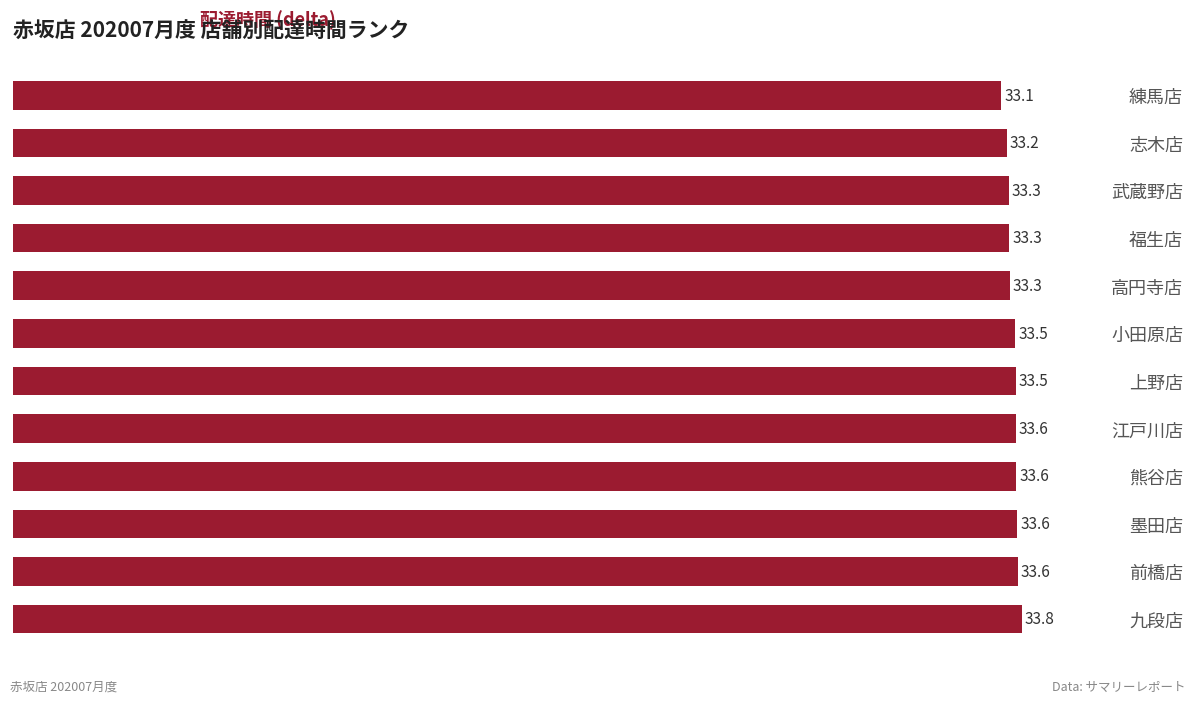

What is the label of the 3rd bar from the top?

武蔵野店